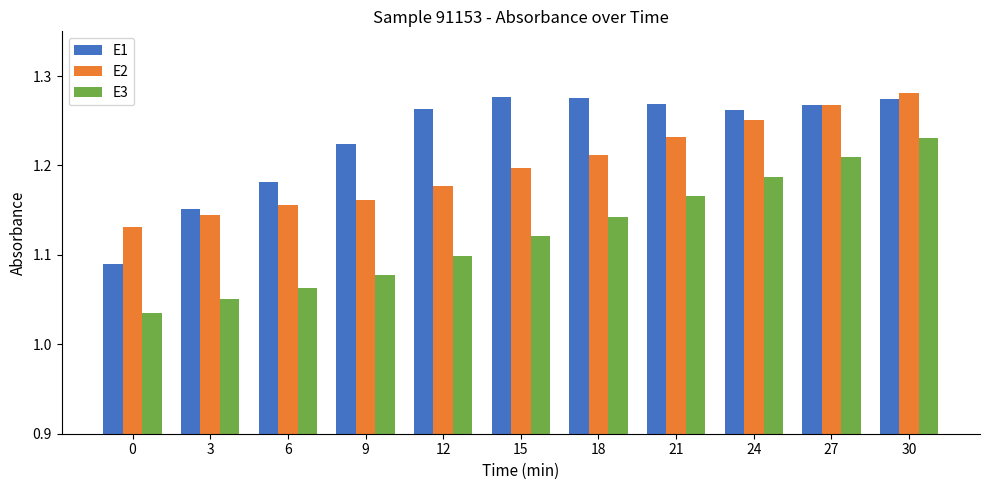

What is the total value across all series at 9?

3.5